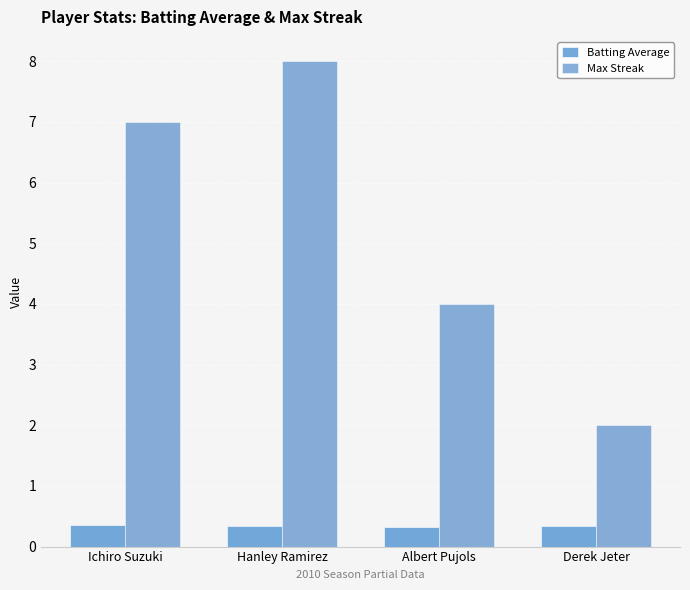

At how many categories does at least one series exceed 5?

2